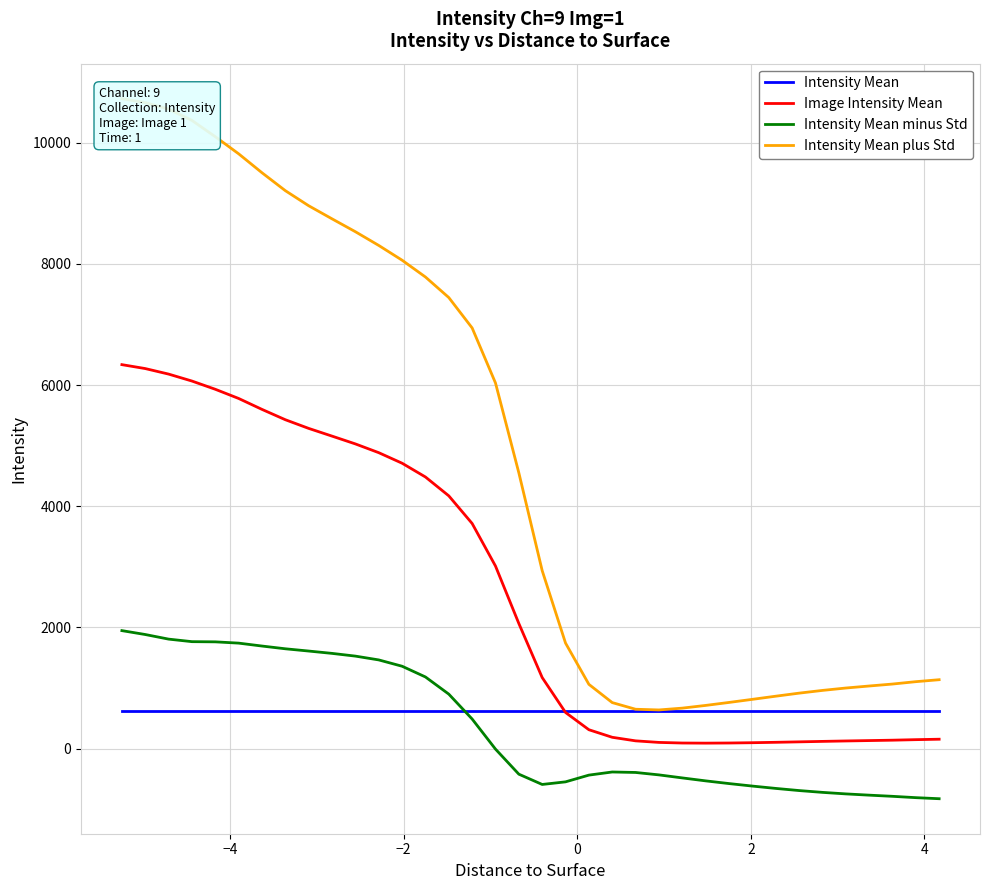

How many intersections are there between Intensity Mean and Intensity Mean minus Std?

1